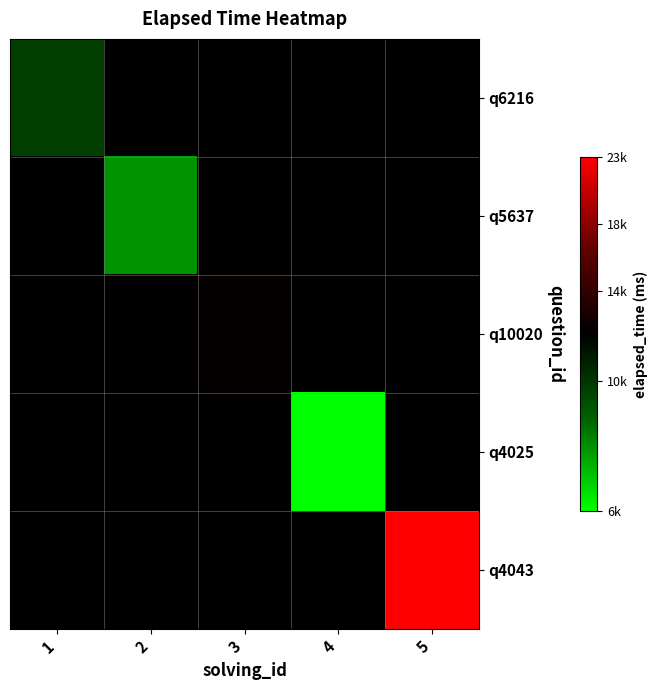

Which has a higher value, 2 or 3?

3